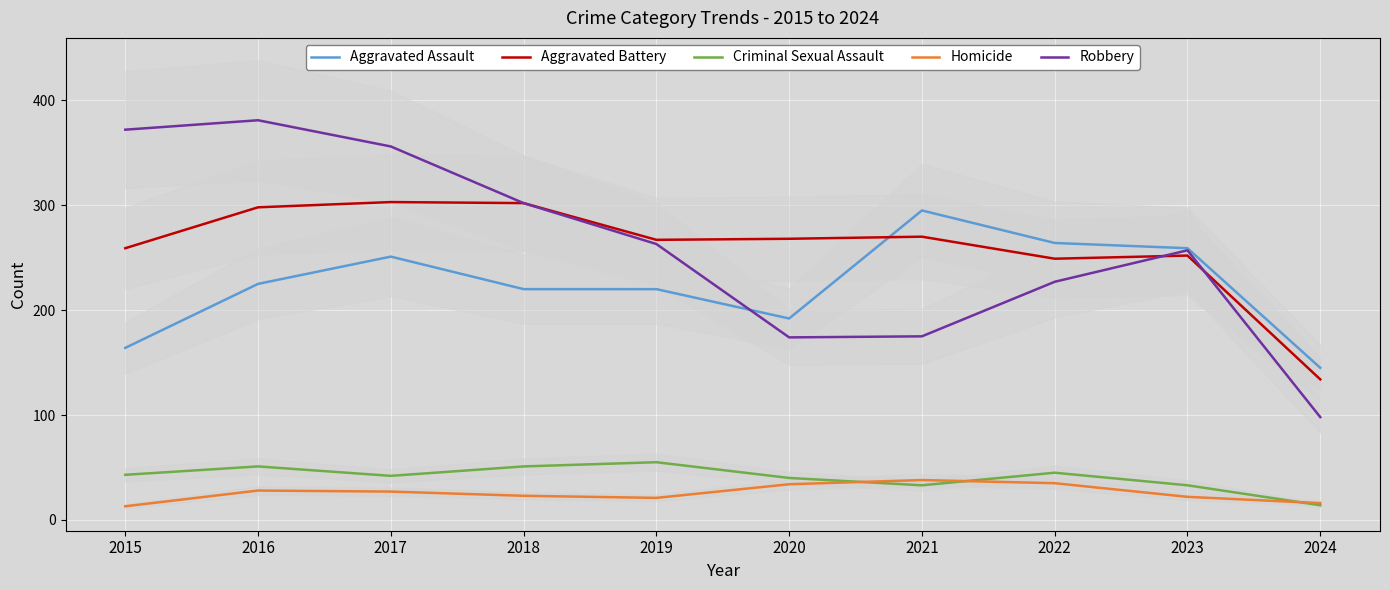

What is the sum of all Aggravated Assault values?

2235